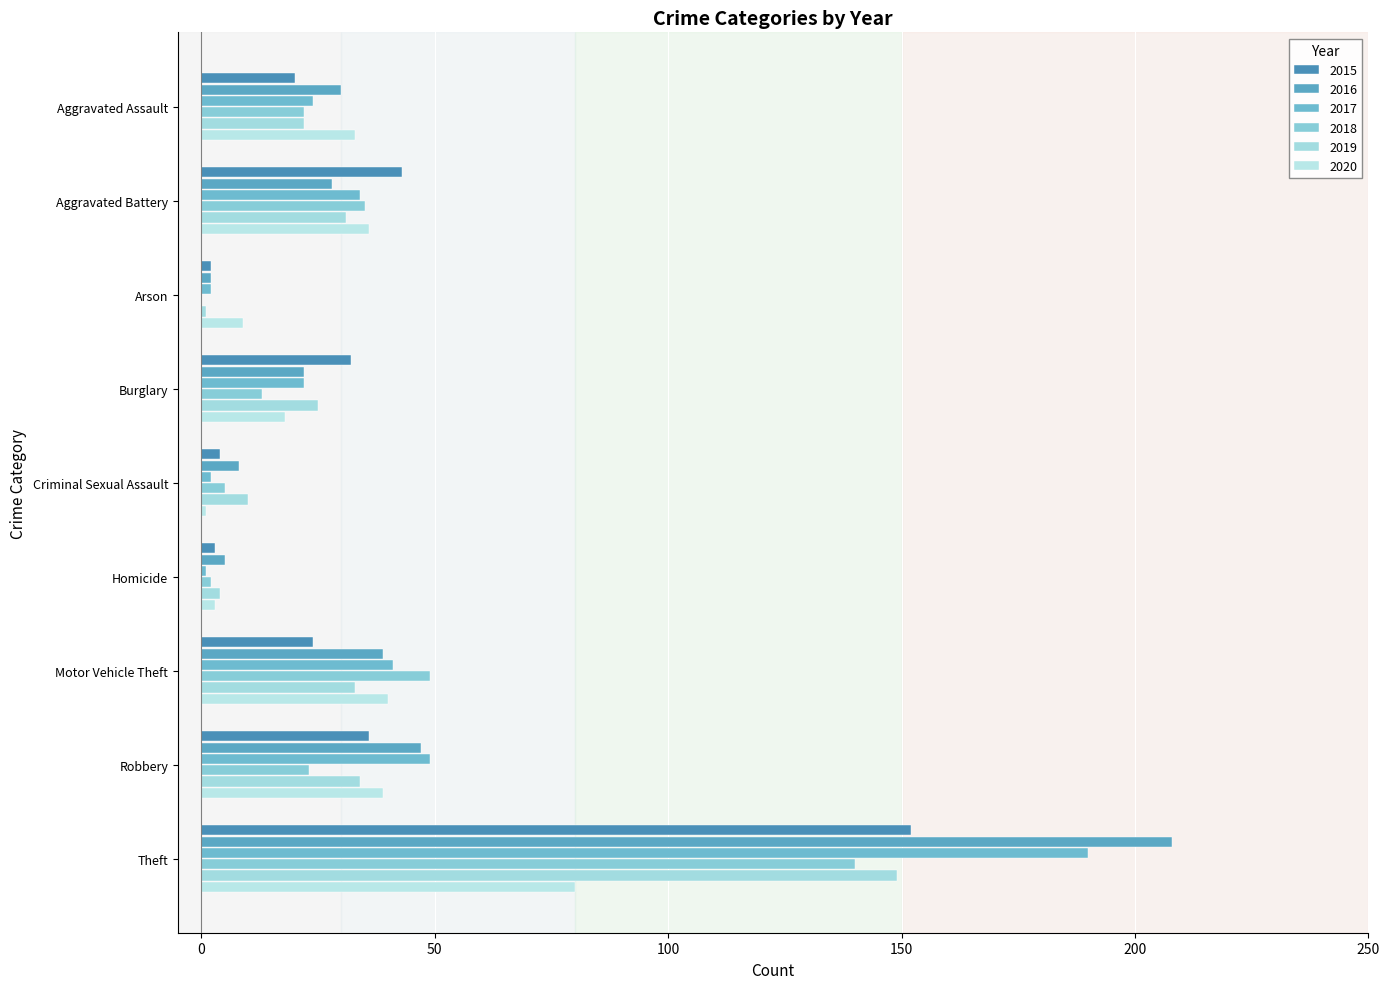

What is the sum of all 2018 values?

289